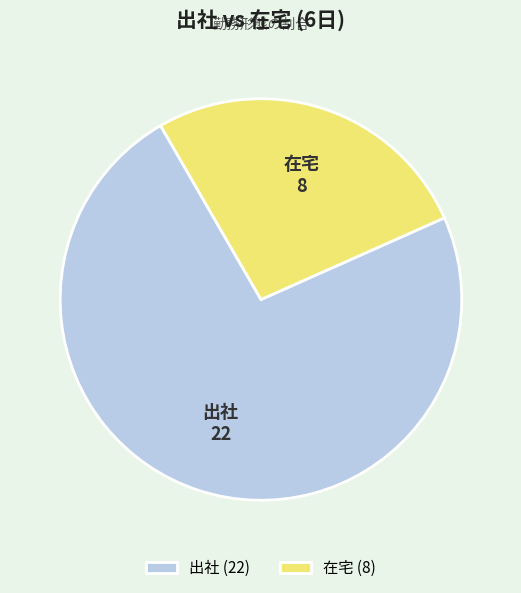

Approximately how many times larger is the value at 在宅 compared to 出社?

0.4